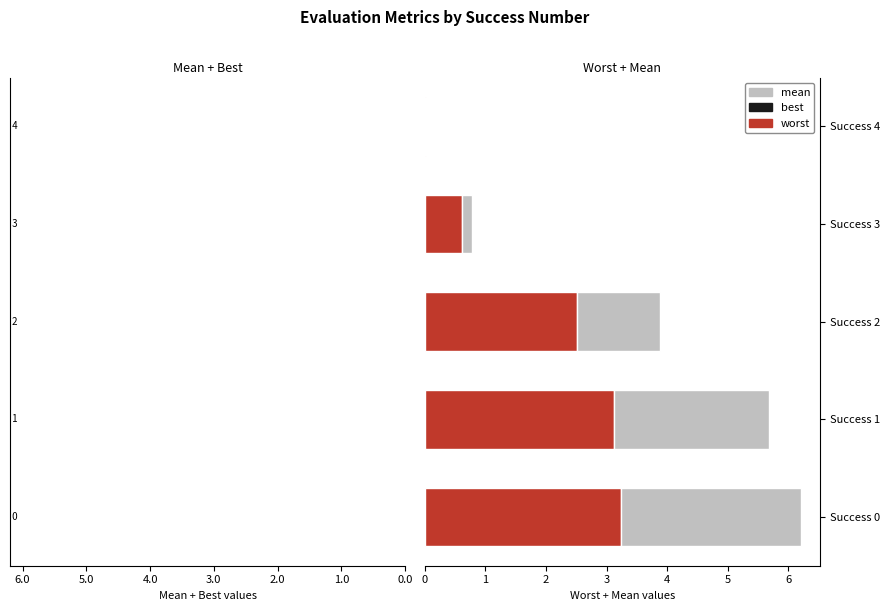

What is the value of the mean (right) bar at the 1st from the left?

3.0